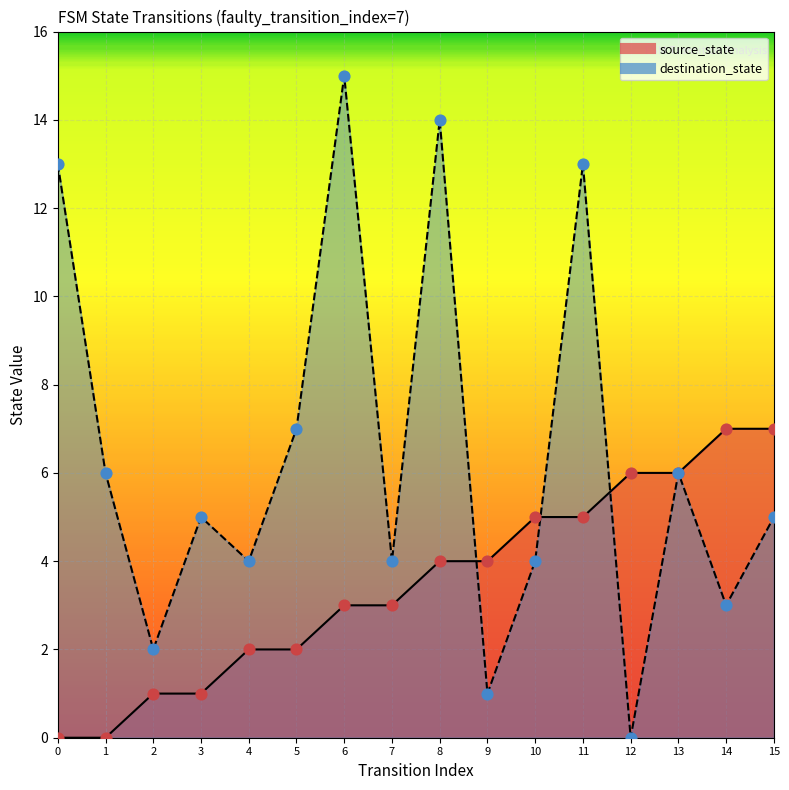

Which series reaches the minimum Y coordinate?

source_state